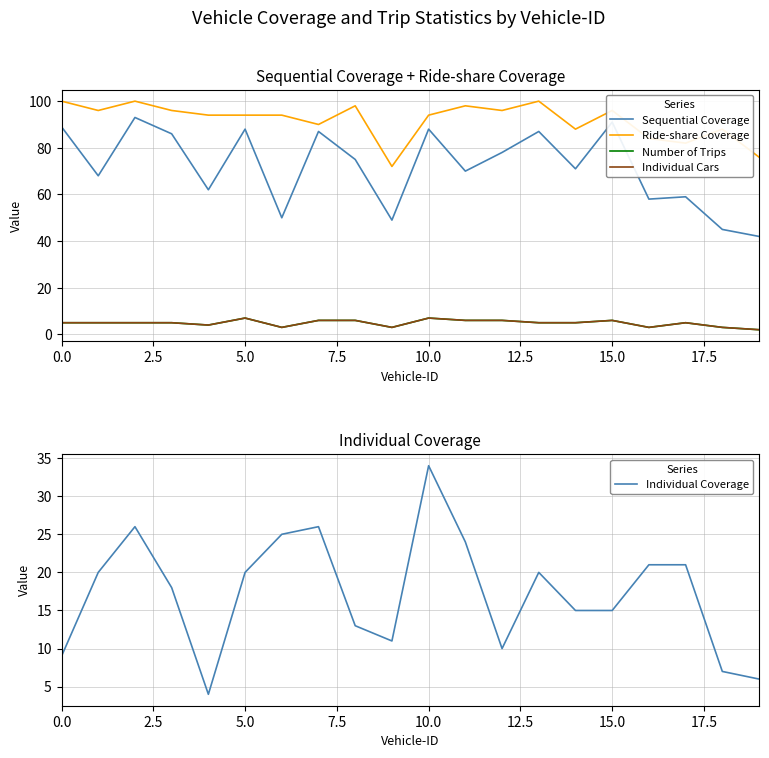

What is the greatest value displayed?

100